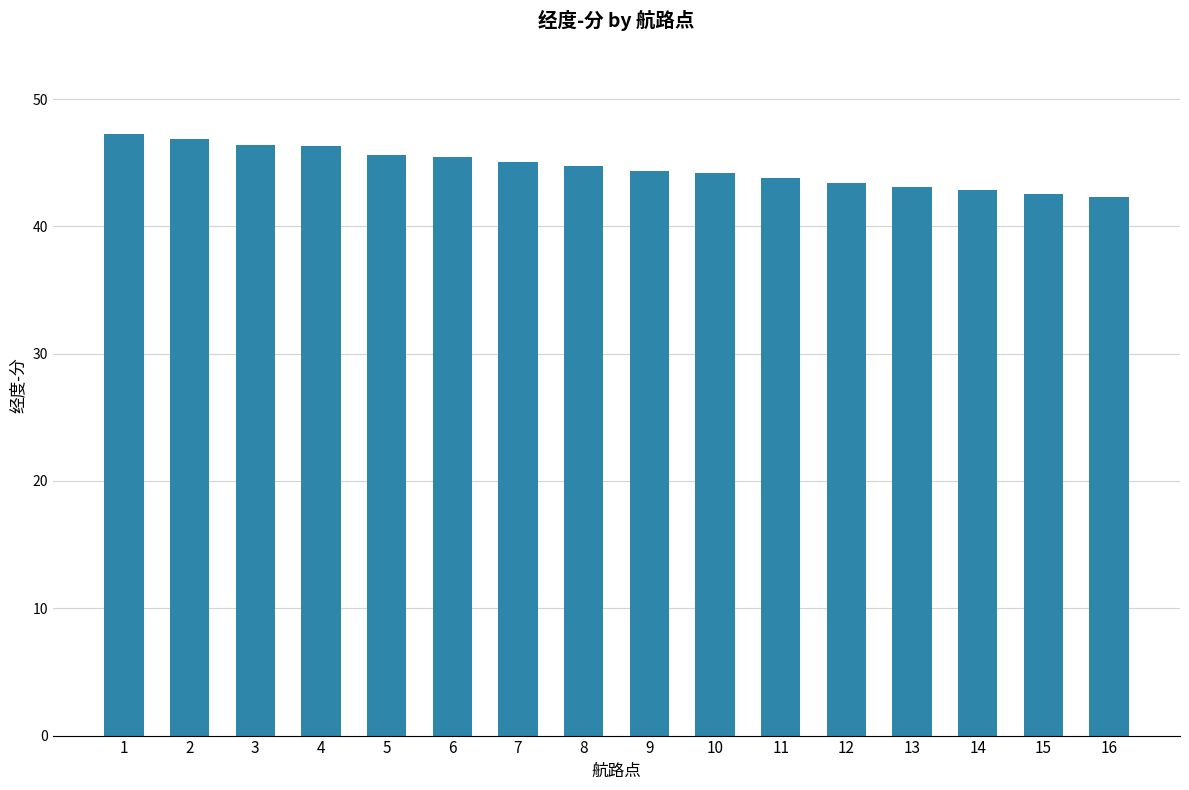

Approximately how many times larger is the value at 5 compared to 14?

1.1